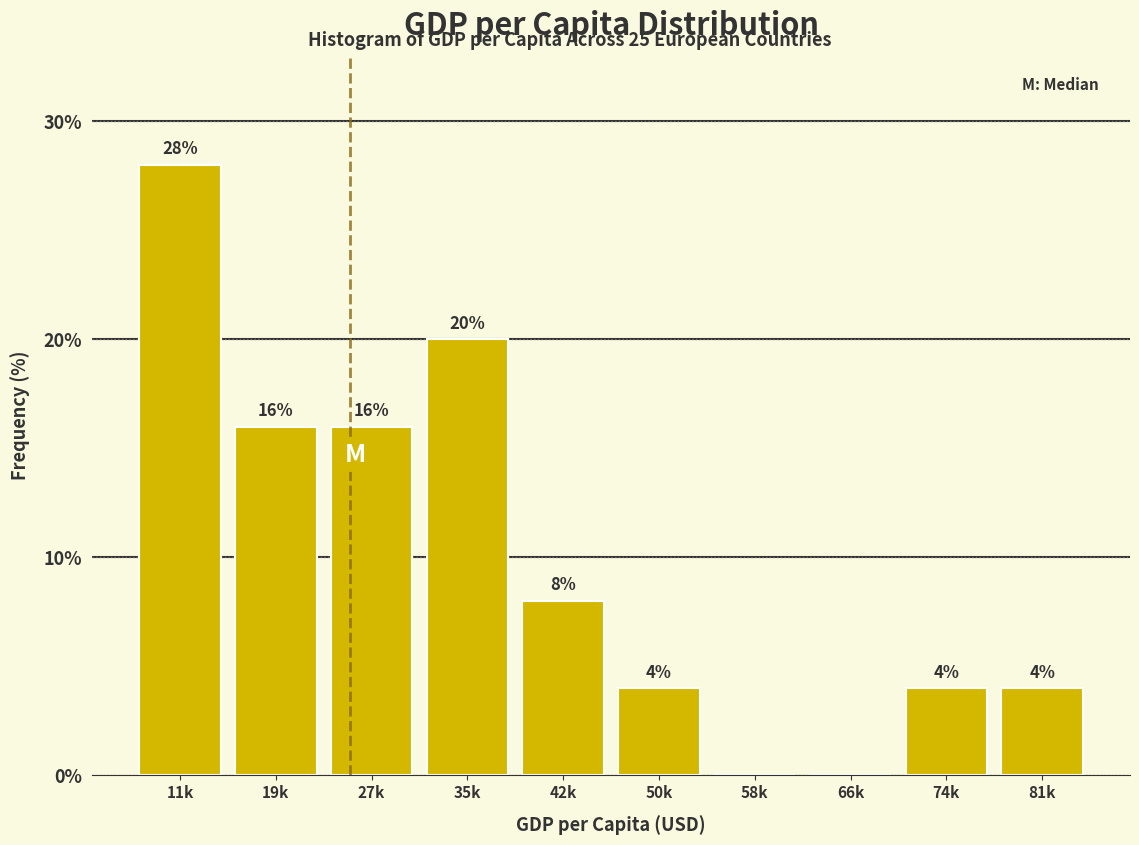

Reading left to right, transcribe all the data shown in this chart.

11k=28.0	19k=16.0	27k=16.0	35k=20.0	42k=8.0	50k=4.0	58k=0.0	66k=0.0	74k=4.0	81k=4.0